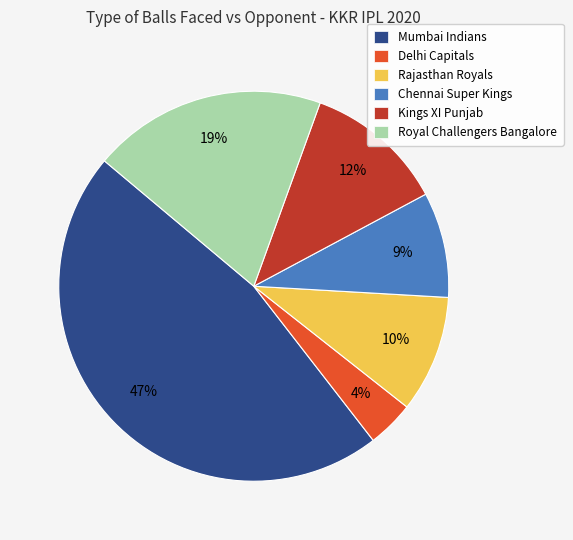

Count the number of slices in the pie.

6